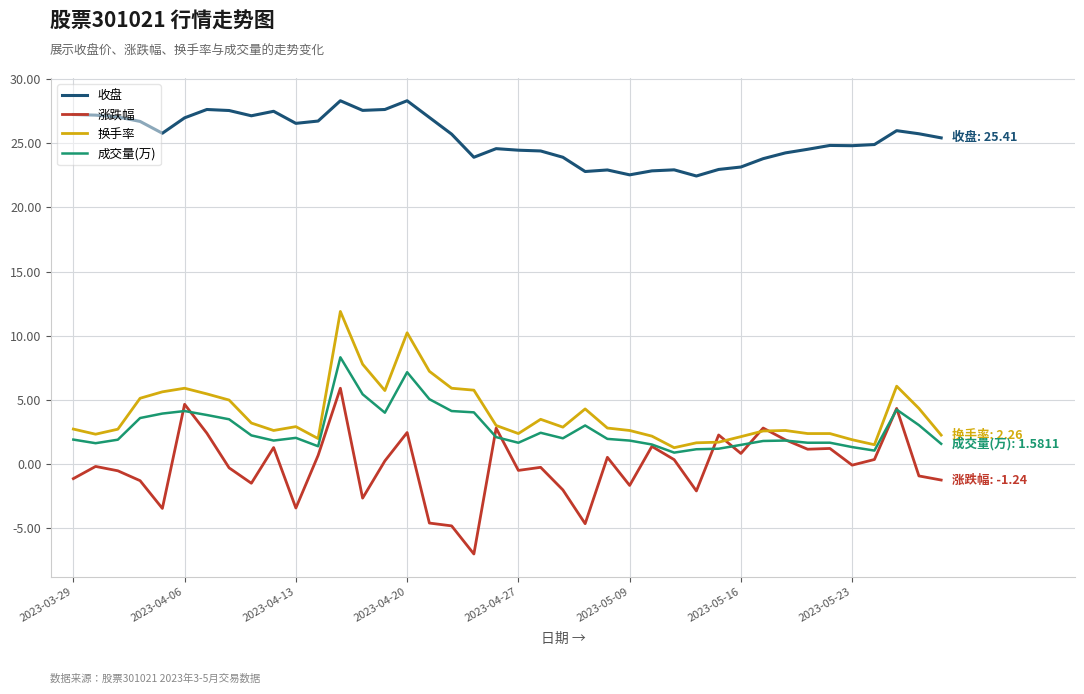

True or false: 收盘 and 换手率 cross at least once.

False